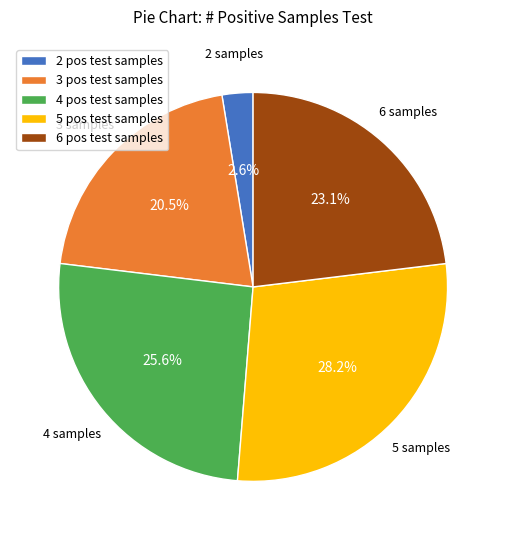

Is the sum of 2 pos test samples and 6 pos test samples greater than half?

No